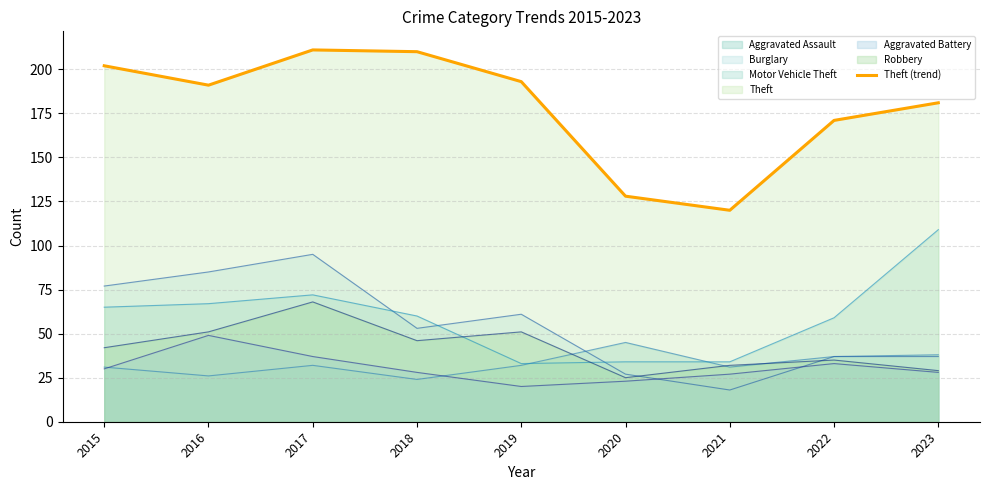

Read the value at 2021.

120